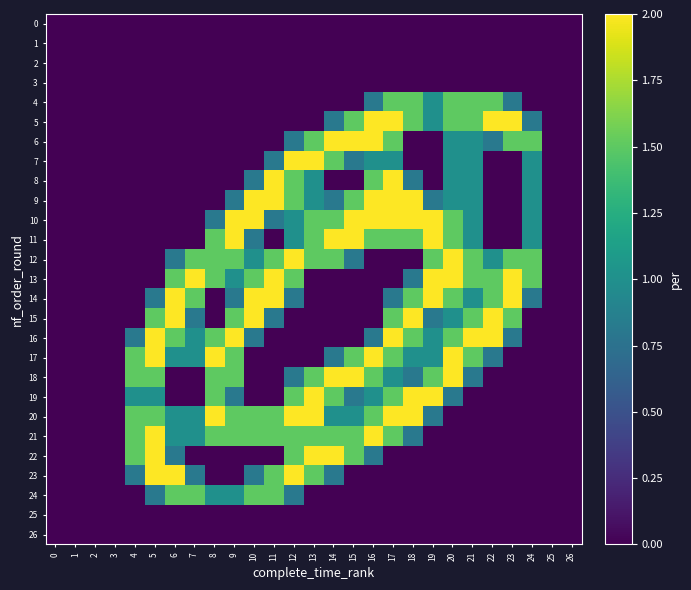

Which has a higher value, 2 or 0?

2